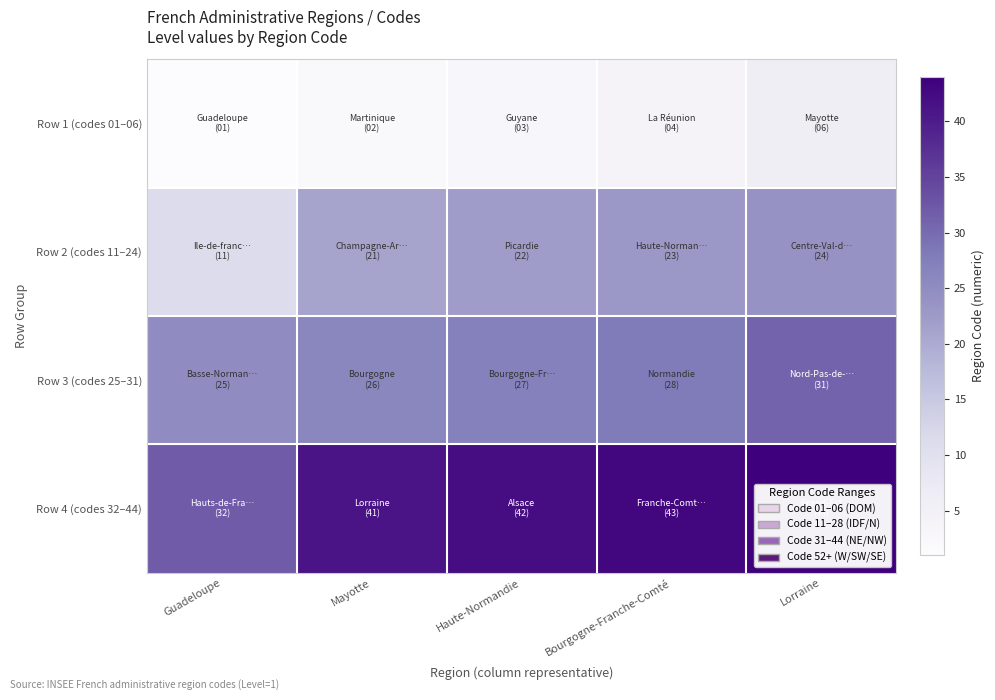

At Lorraine, list the series in order from largest to smallest.

Row 4 (codes 32–44), Row 3 (codes 25–31), Row 2 (codes 11–24), Row 1 (codes 01–06)